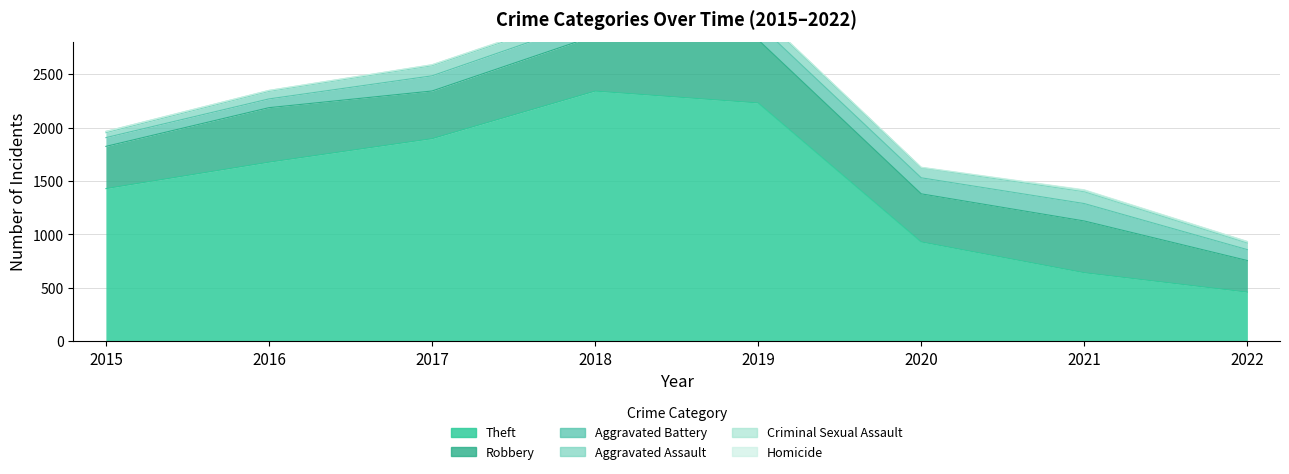

Reading right to left, what are all the values shown in this chart?

Robbery: 296	484	450	591	519	446	510	395
Theft: 460	642	930	2230	2341	1896	1676	1429
Aggravated Assault: 61	110	94	98	77	95	71	46
Aggravated Battery: 102	163	150	148	152	142	82	82
Criminal Sexual Assault: 14	15	3	8	11	8	8	12
Homicide: 2	4	2	2	1	1	1	0